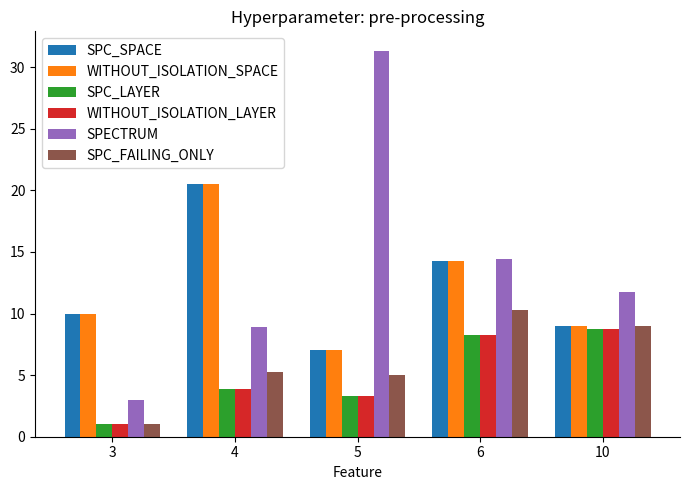

Which series changed the most between 4 and 5?

SPECTRUM